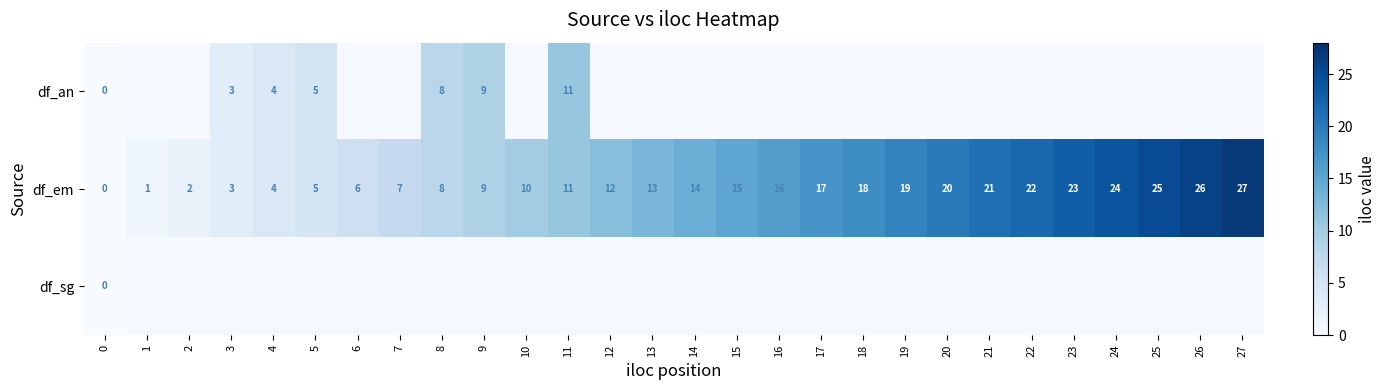

How many categories are shown in the chart?

28